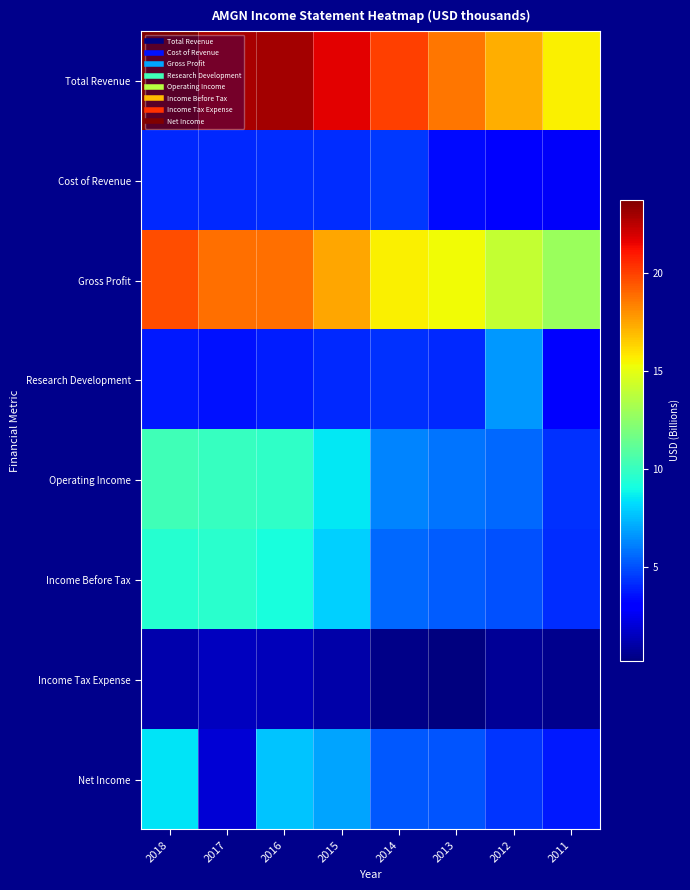

Which series has the widest spread of values?

Total Revenue